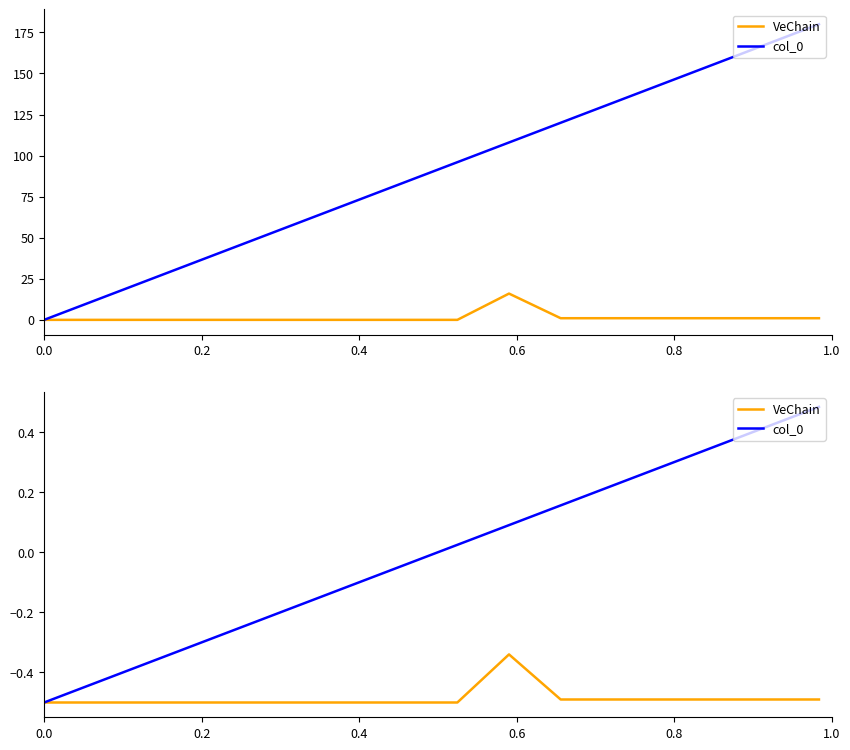

True or false: col_0 and VeChain intersect in this chart.

False